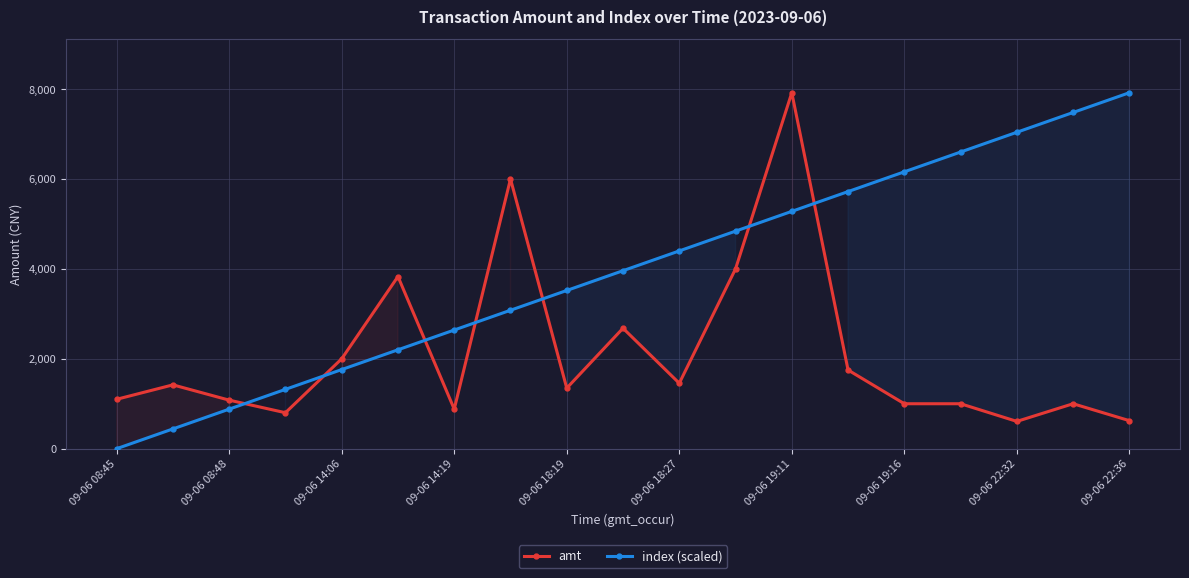

Is the value of index (scaled) at 09-06 19:16 greater than the value of amt at 09-06 14:06?

Yes